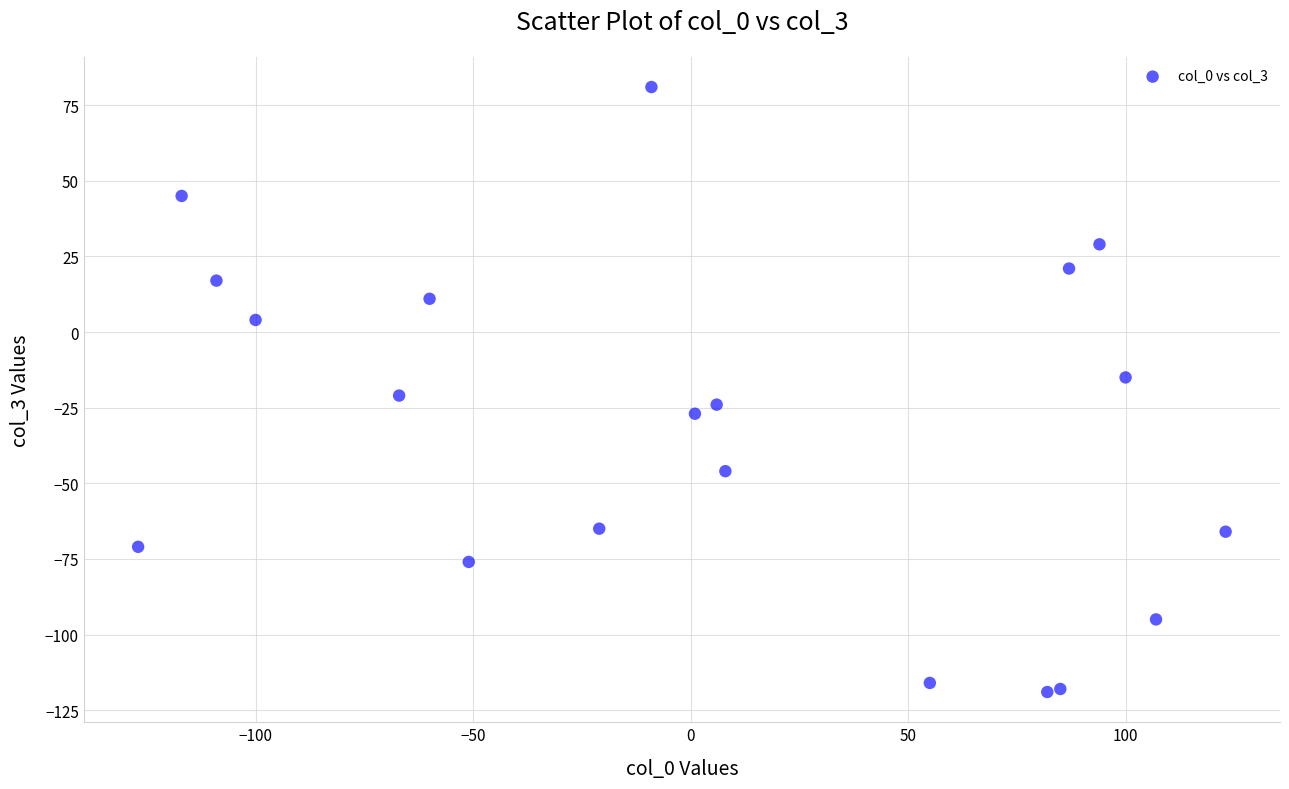

What is the range of Y values (max minus min)?

200